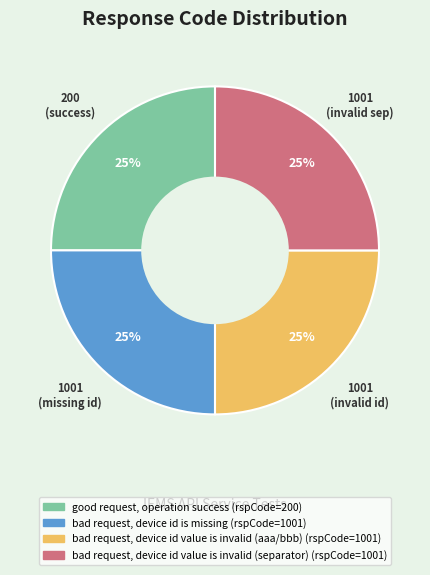

To the nearest percent, what is the difference between the good request, operation success and bad request, device id value is invalid (aaa/bbb) slice percentages?

0%